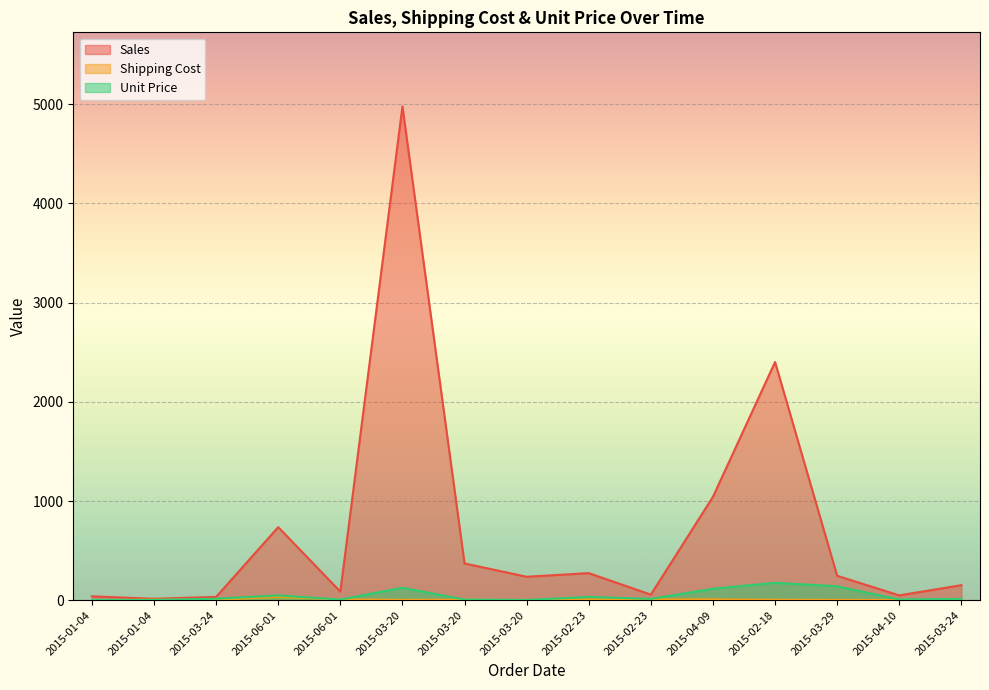

At which category does Shipping Cost reach its first local valley?

2015-03-24